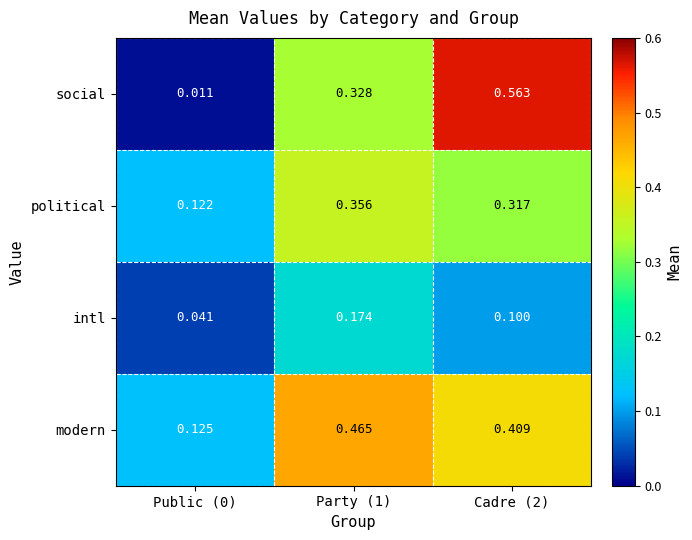

At Cadre (2), list the series in order from largest to smallest.

social, modern, political, intl